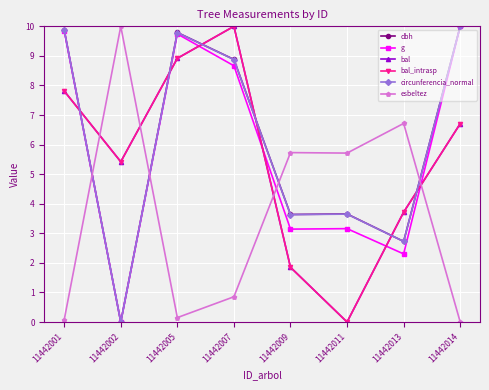

Which series has the widest spread of values?

dbh